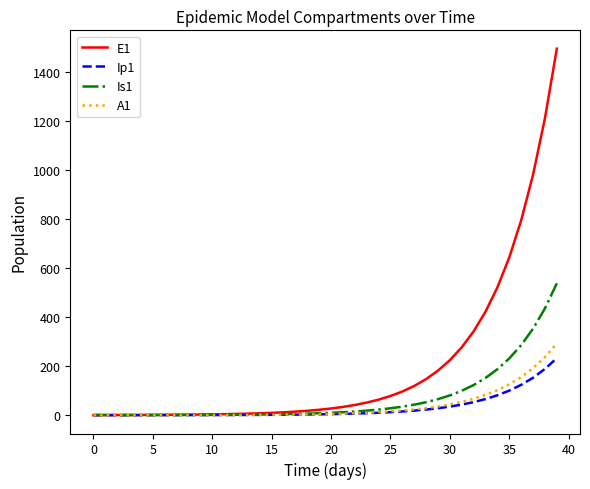

Does the chart have visible grid lines?

No